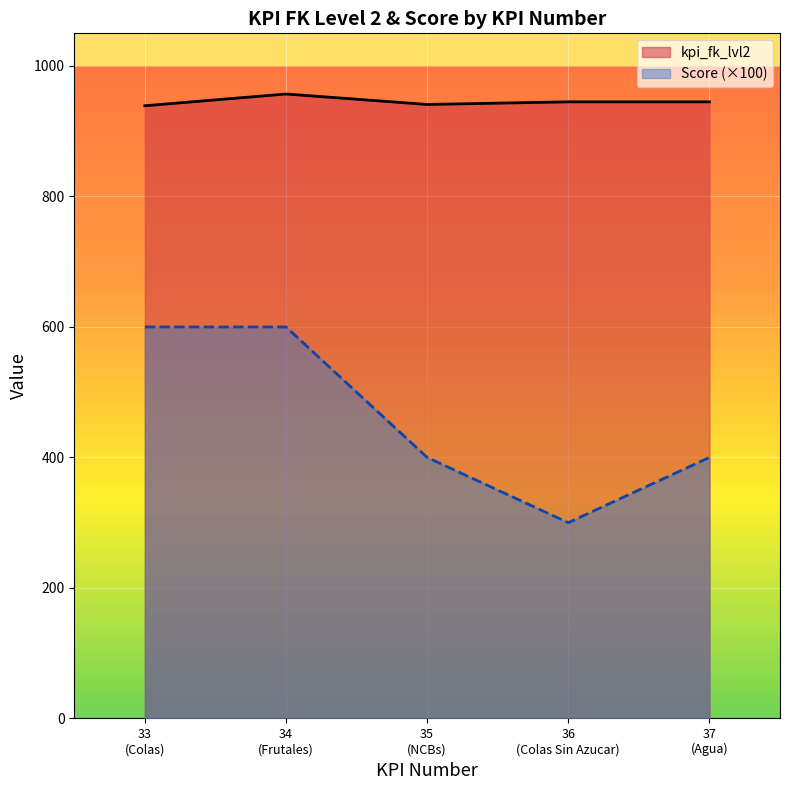

What is the value of the kpi_fk_lvl2 point at the 2nd from the left?

957